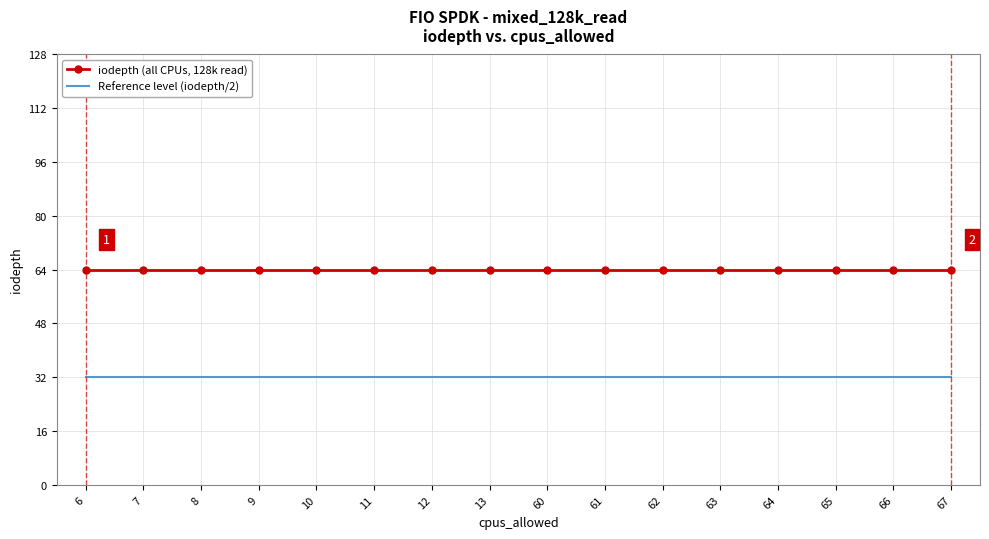

The value of Reference level (iodepth/2) at 64 is 32. True or false?

True